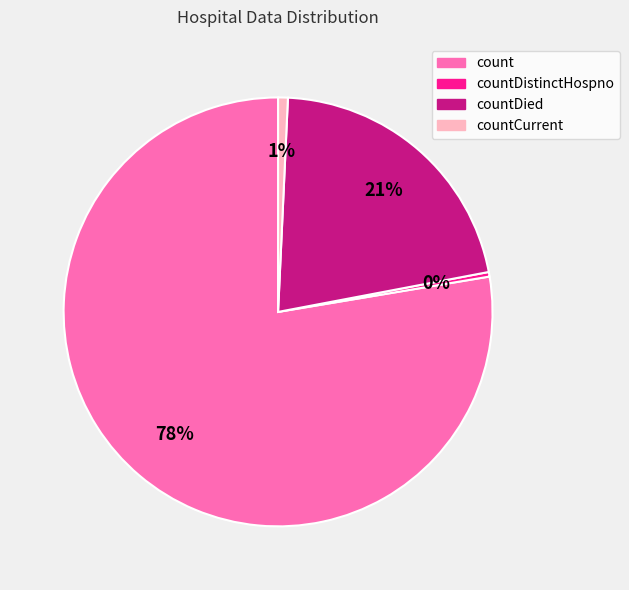

To the nearest percent, what is the average slice percentage?

25%